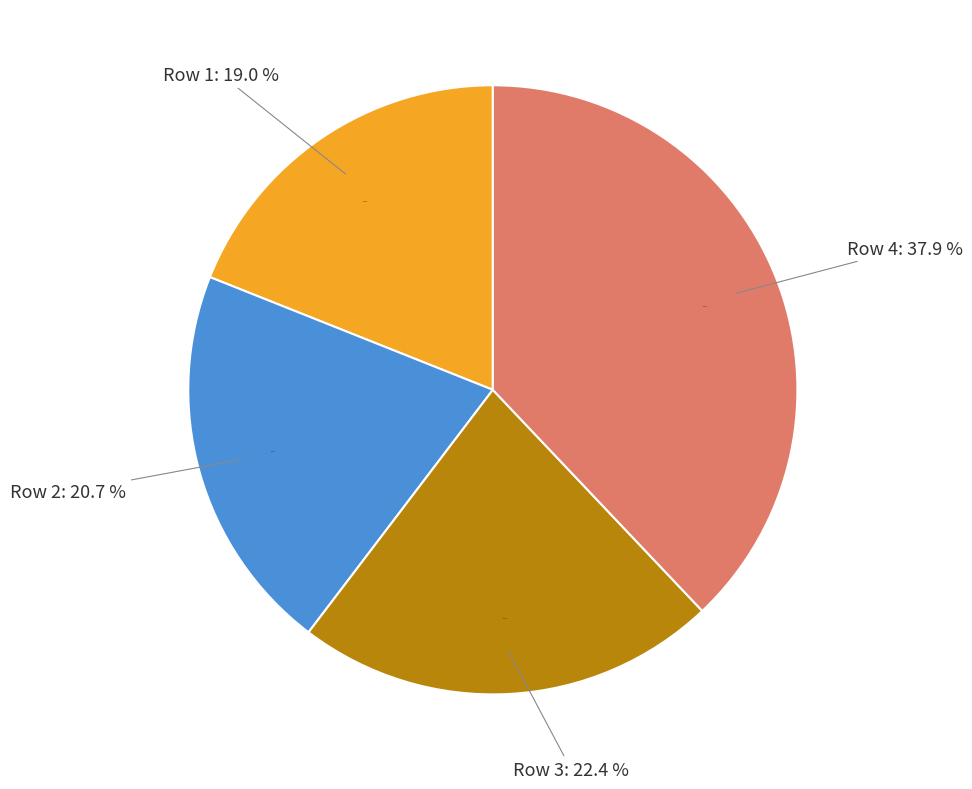

How many slices are in this pie chart?

4